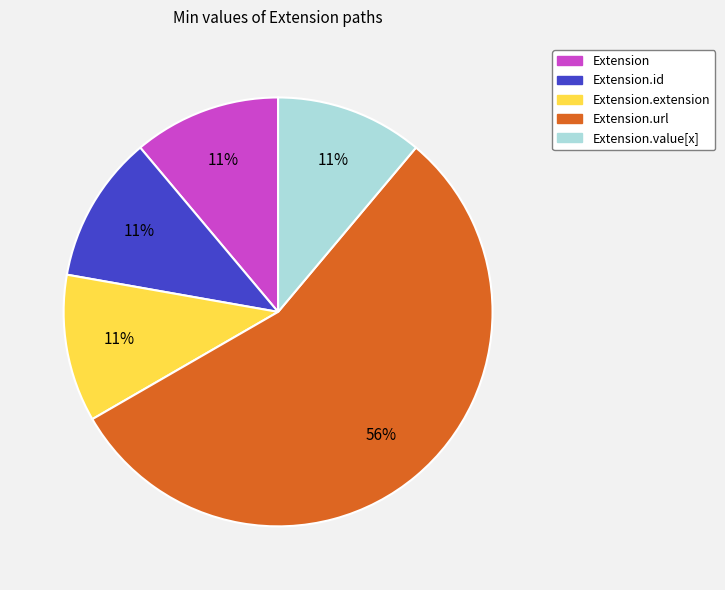

Is there any slice that represents more than half of the pie?

Yes